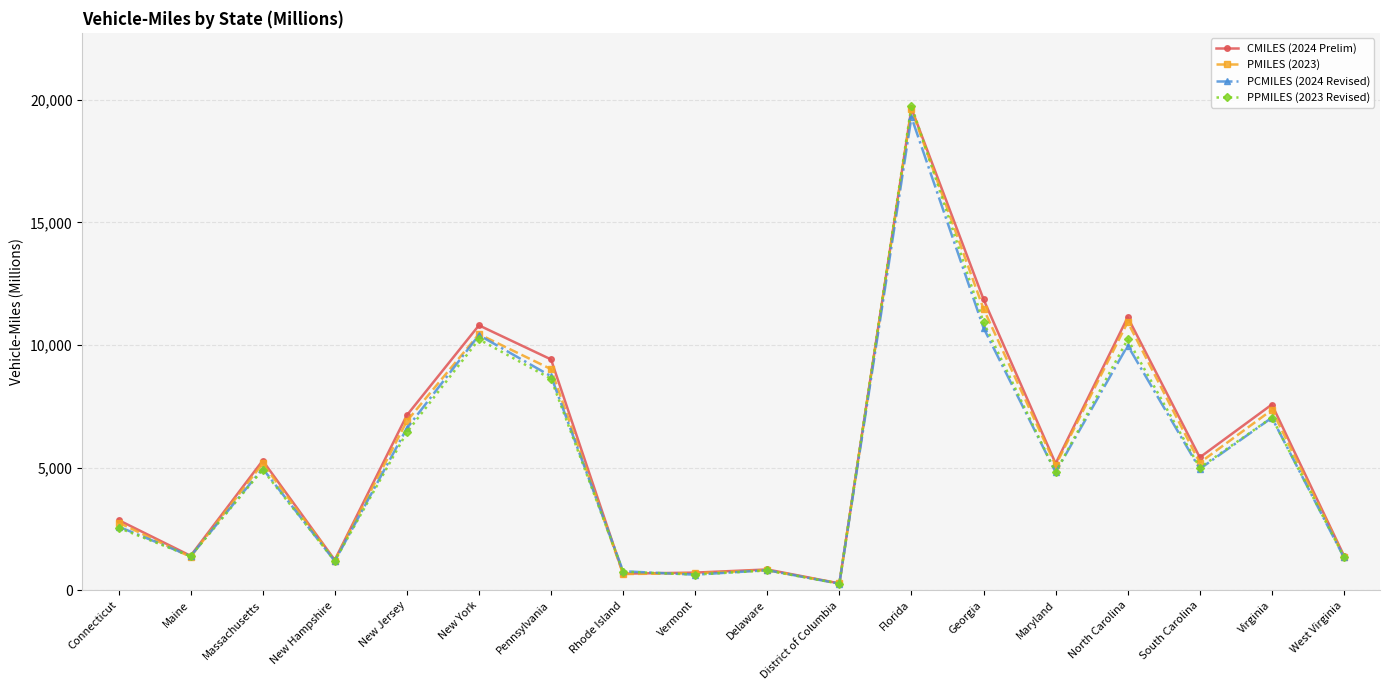

Which label corresponds to the smallest value in the chart?

District of Columbia